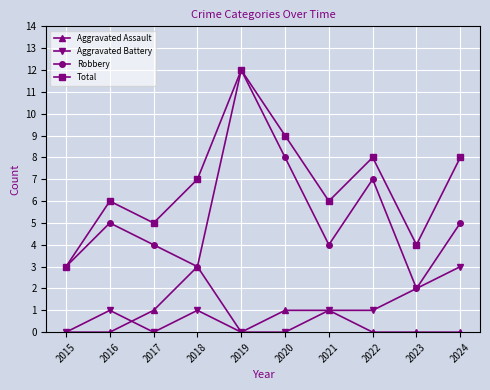

What is the maximum value for Total?

12